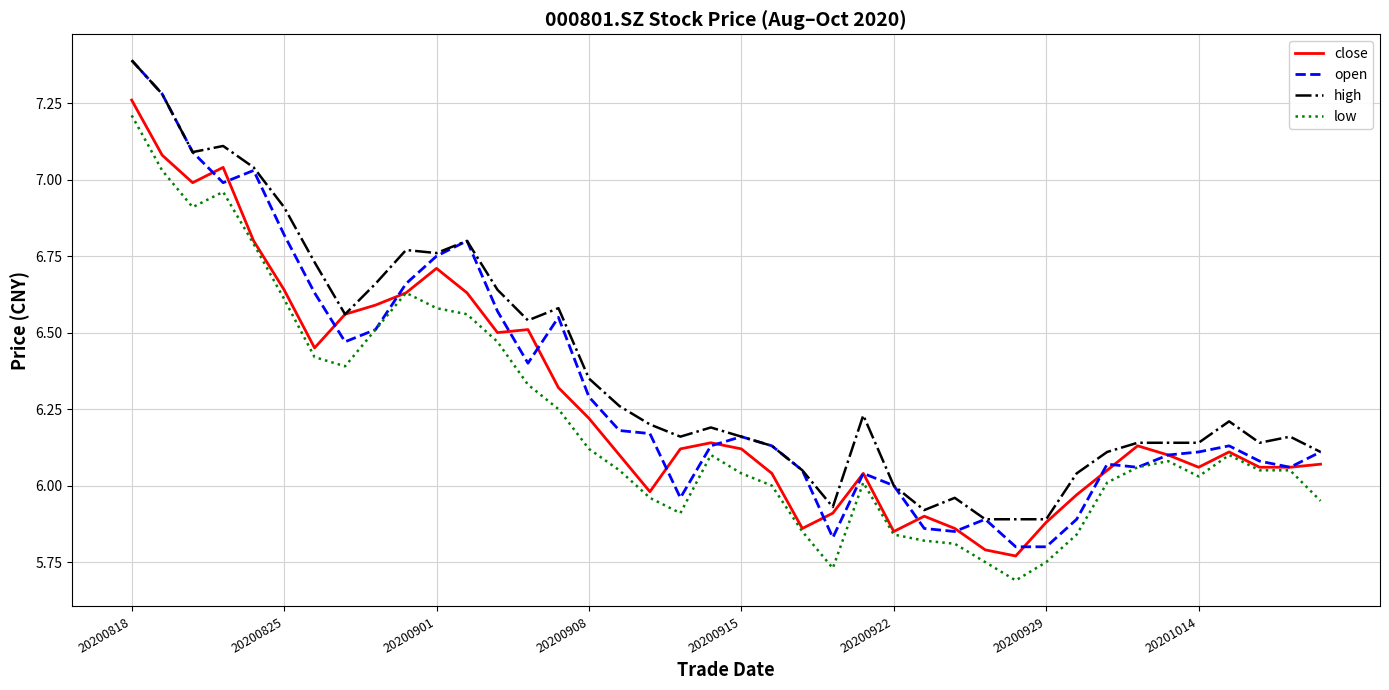

What is the maximum value for low?

7.2